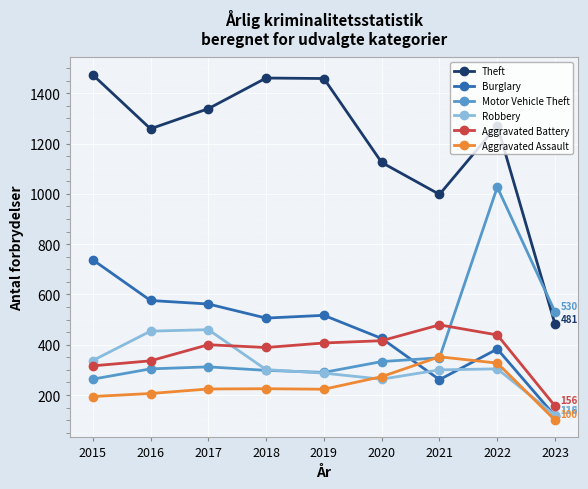

What is the total value across all series at 2018?

3180